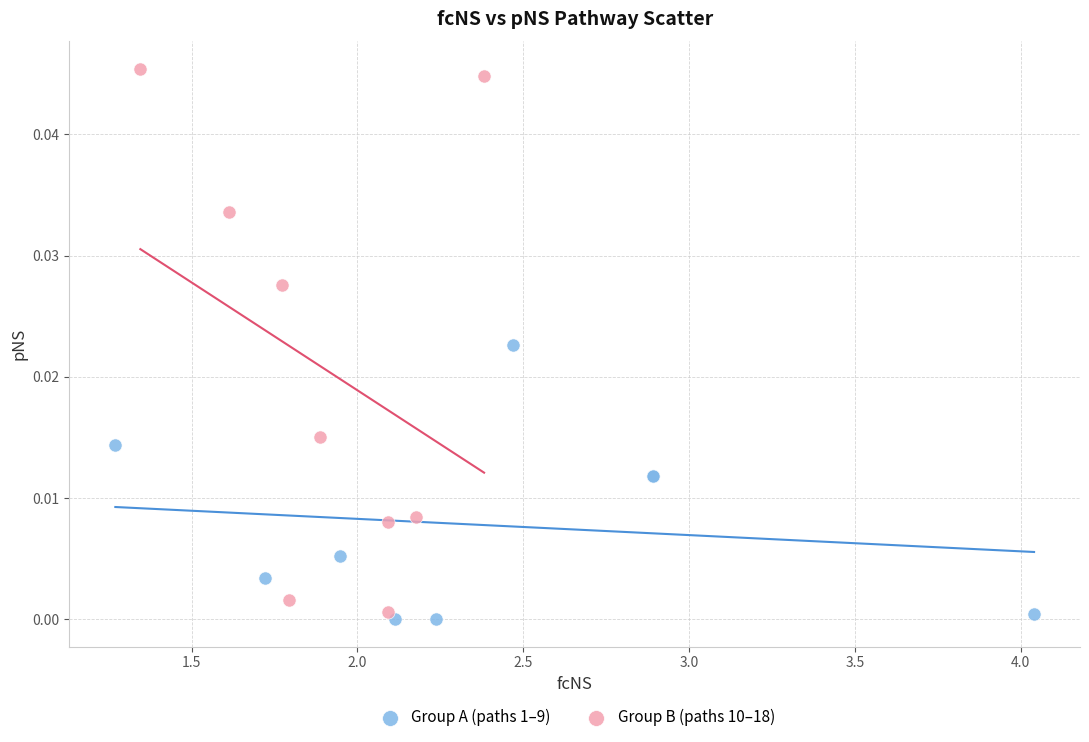

Which series has the widest spread of Y values?

Group B (paths 10–18)